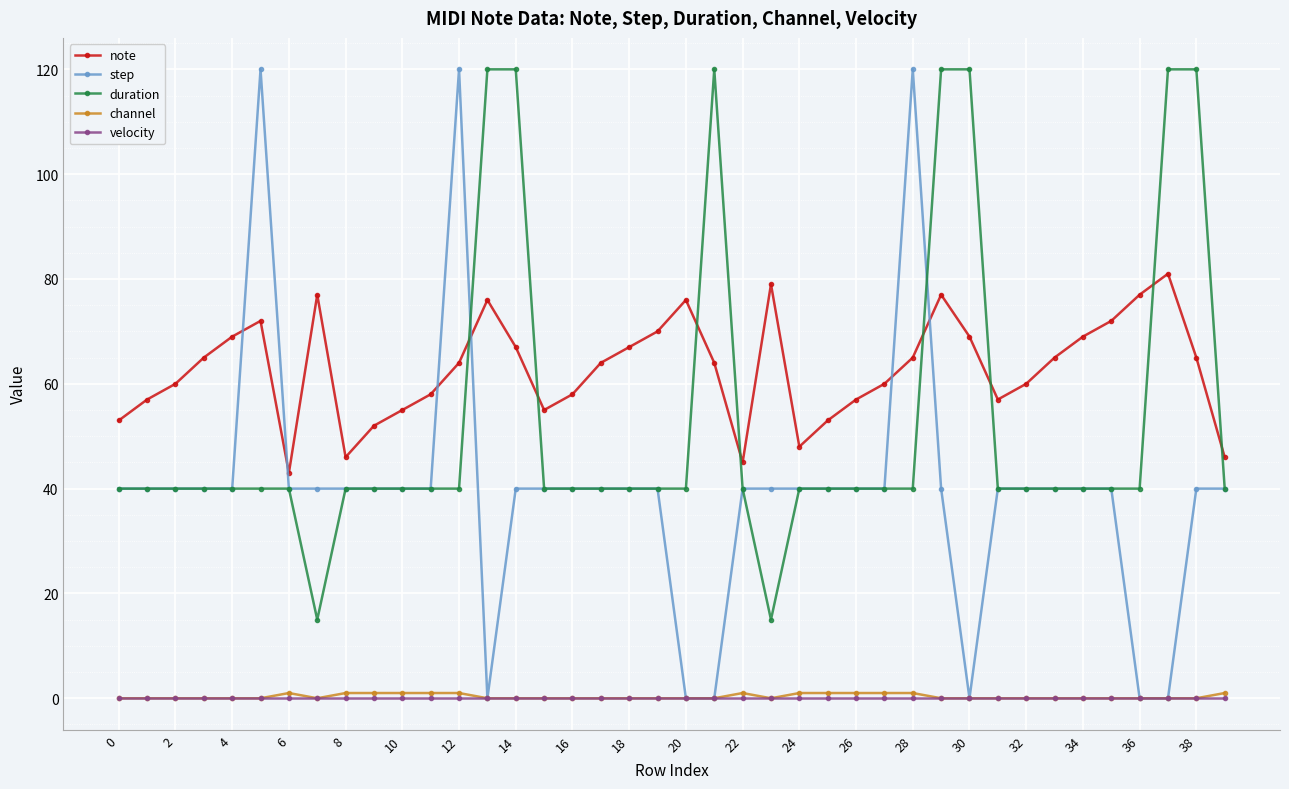

What is the lowest value of the note series?

43